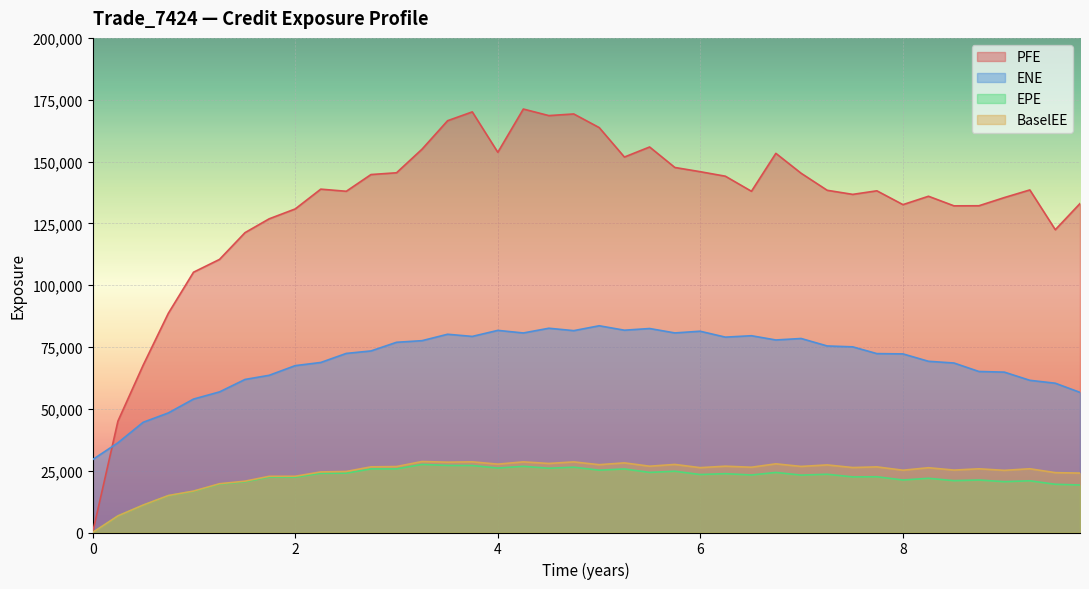

Rank the categories by BaselEE value from highest to lowest.

3.25205, 3.74795, 4.25205, 4.74979, 3.50411, 5.24979, 4.50389, 6.74521, 4.0, 5.74795, 5.00115, 7.25205, 6.24658, 5.49863, 6.99452, 3.0, 2.74795, 7.74247, 6.50411, 7.50411, 5.99726, 8.25205, 9.25252, 8.74979, 8.50389, 8.0, 9.00115, 2.50411, 2.25205, 9.50411, 9.74795, 2.0, 1.74247, 1.50411, 1.25252, 0.995688, 0.747054, 0.498421, 0.249315, 0.0